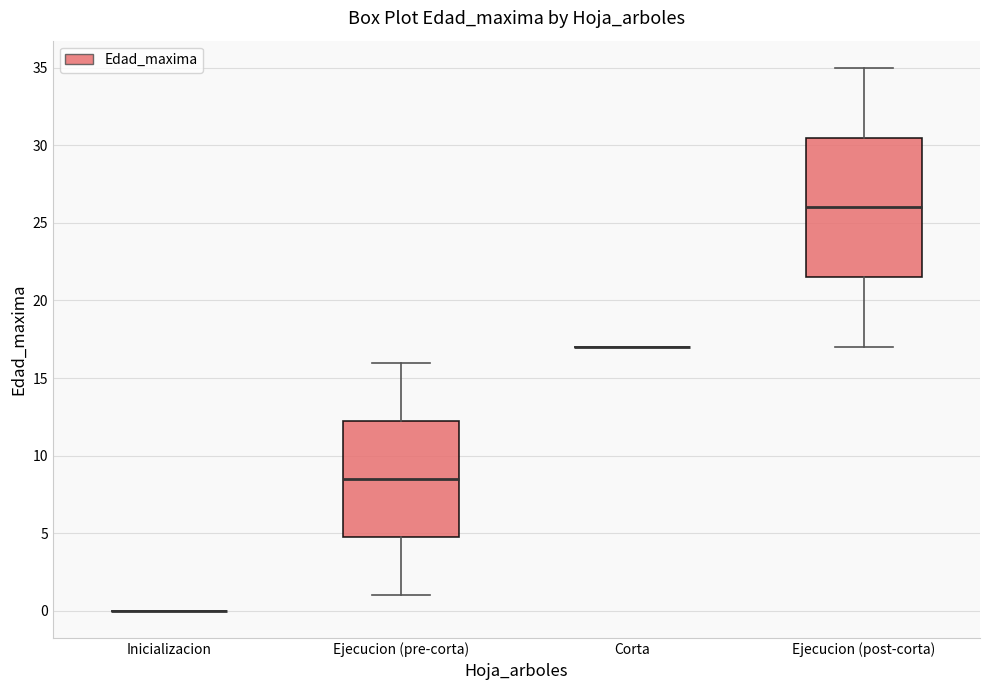

Reading left to right, transcribe this box plot: for each box, give where its median line is, the range the box spans, and where its two whiskers end, as read against the y-axis. The values are not printed on the chart, so give them approximately, as read against the axis.

Inicializacion: box collapsed to a line at 0.0, whiskers 0.0 to 0.0
Ejecucion (pre-corta): median 8.5, box 5.0 to 12.5, whiskers 1.0 to 16.0
Corta: box collapsed to a line at 17.0, whiskers 17.0 to 17.0
Ejecucion (post-corta): median 26.0, box 21.5 to 30.5, whiskers 17.0 to 35.0